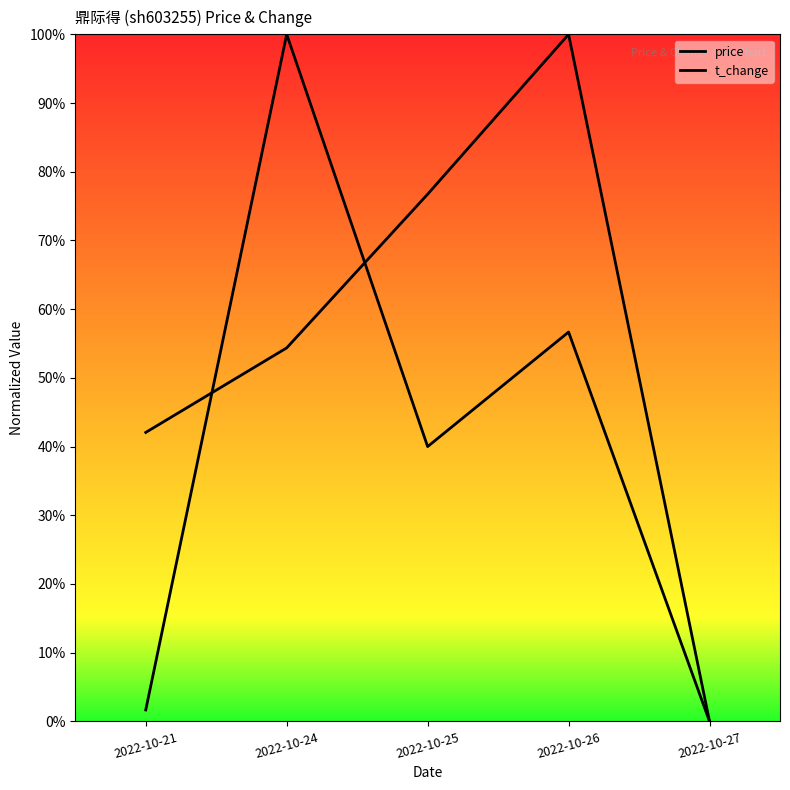

What is the total value across all series at 2022-10-24?

1.5